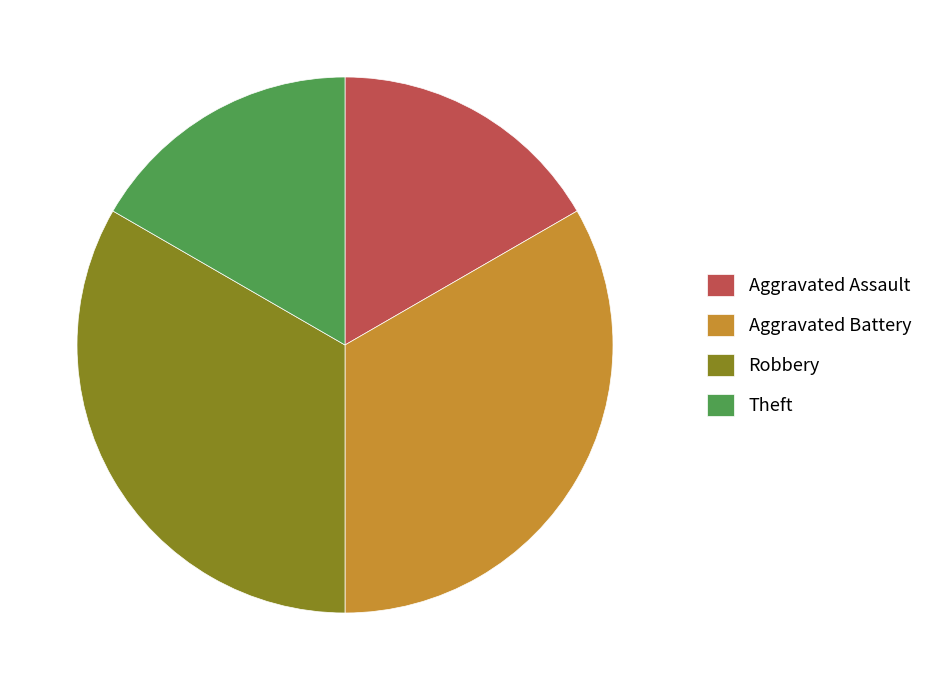

The Aggravated Battery slice represents 24% of the pie. True or false?

False